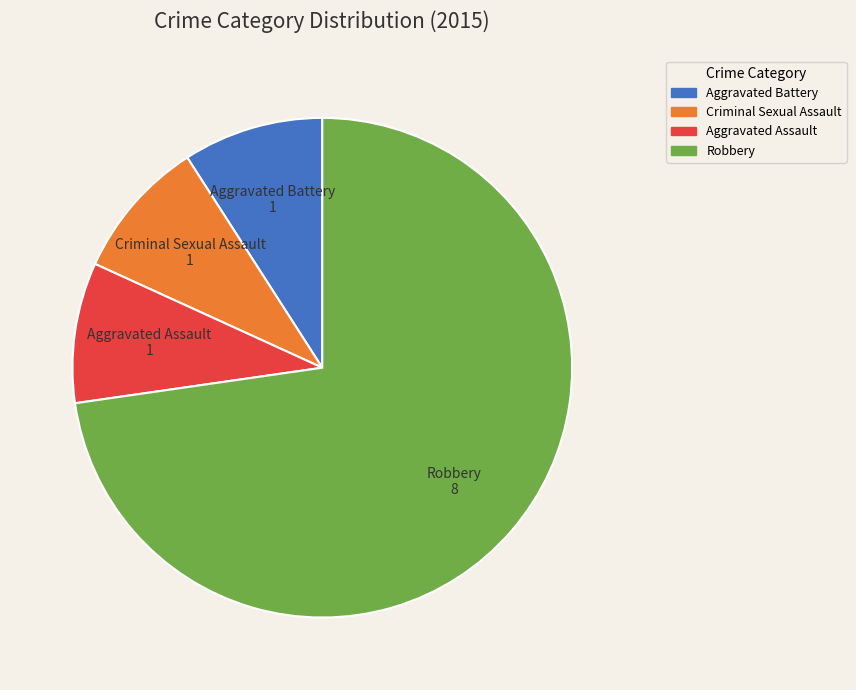

Approximately how many times larger is the value at Criminal Sexual Assault compared to Aggravated Assault?

1.0